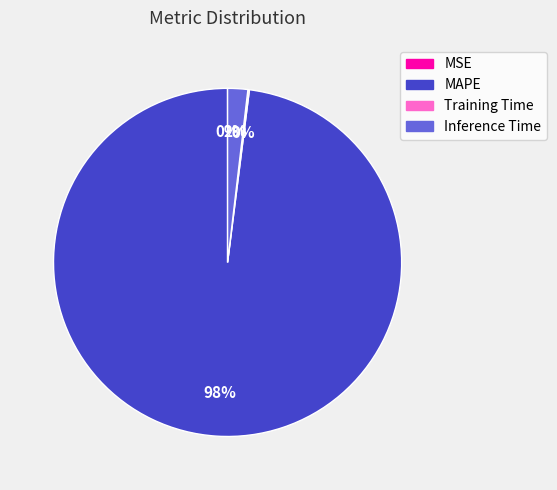

What is the majority slice?

MAPE